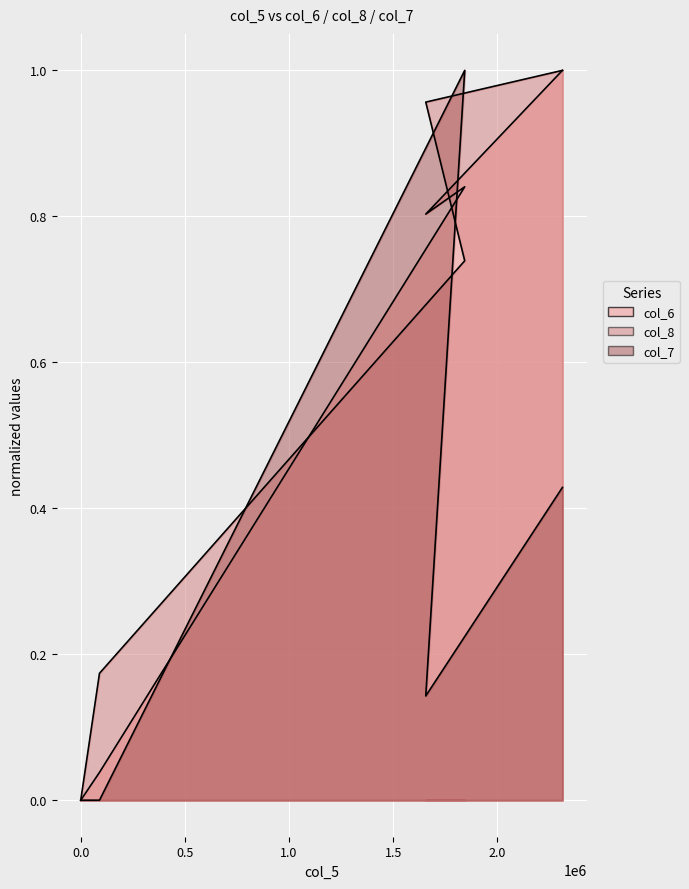

What is the difference between the maximum and second lowest values in the col_8 series?

0.8